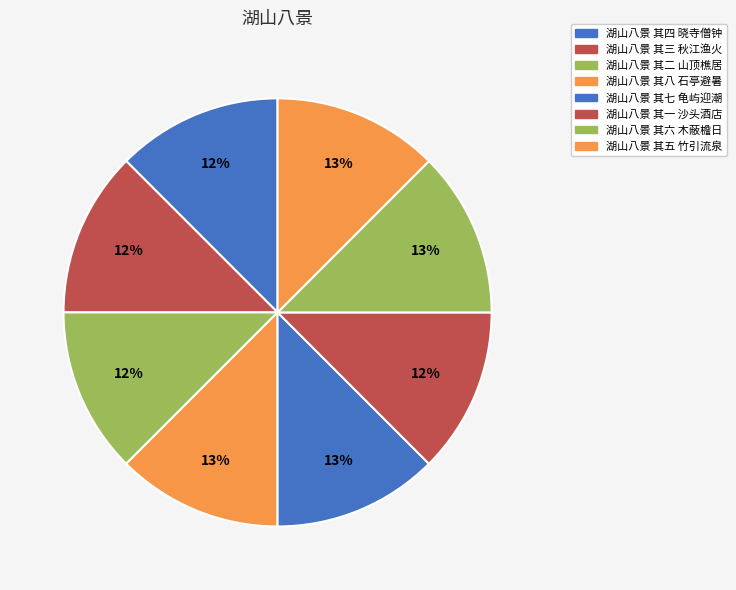

What percentage is NOT represented by 湖山八景 其五 竹引流泉?

87.5%